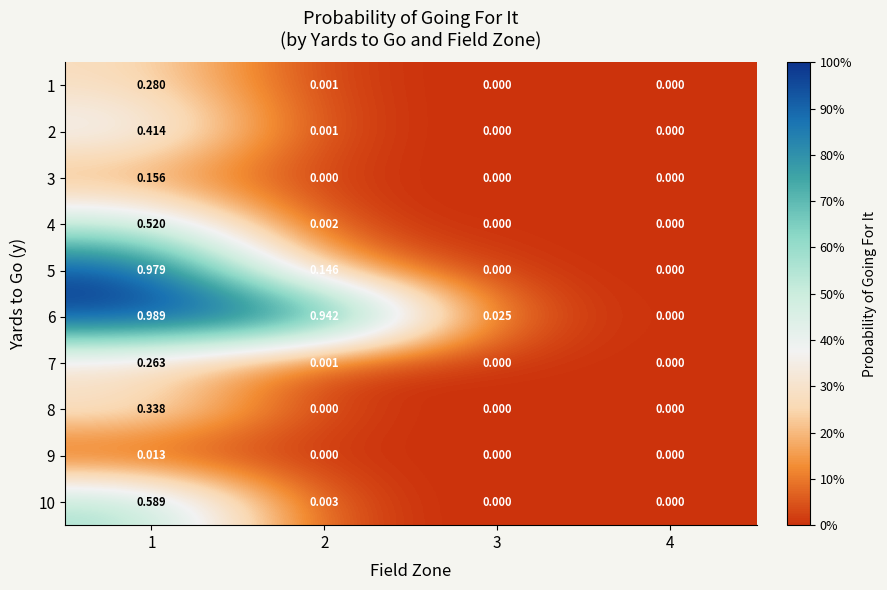

What is the difference between the highest and lowest values at 2?

0.9